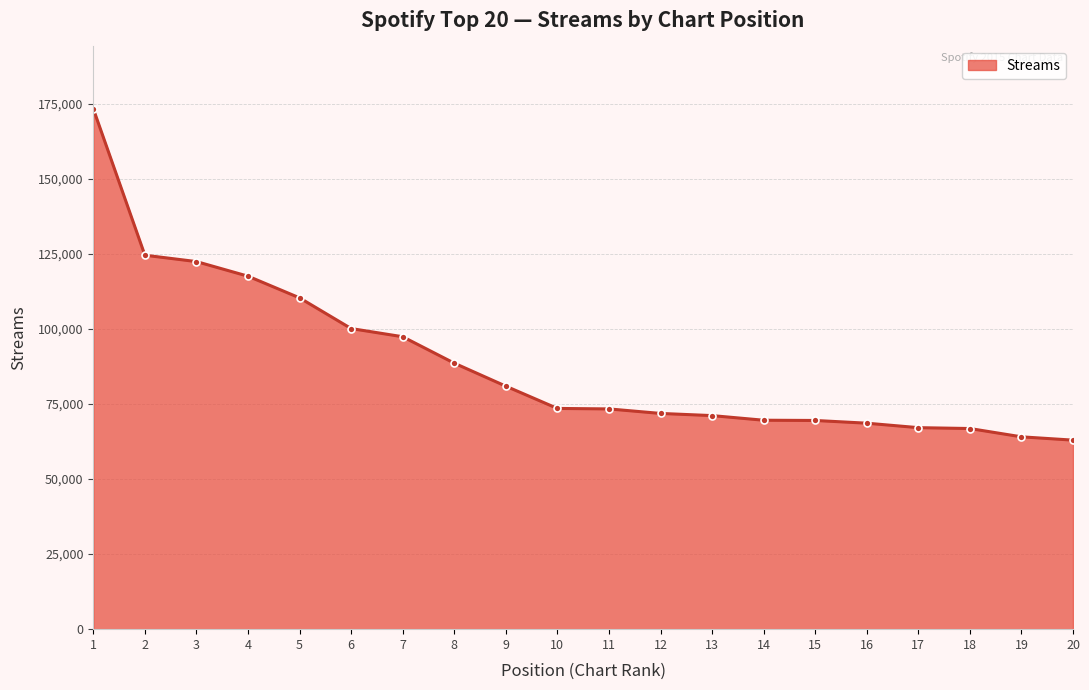

Is it true that the value at 11 is 73366?

True